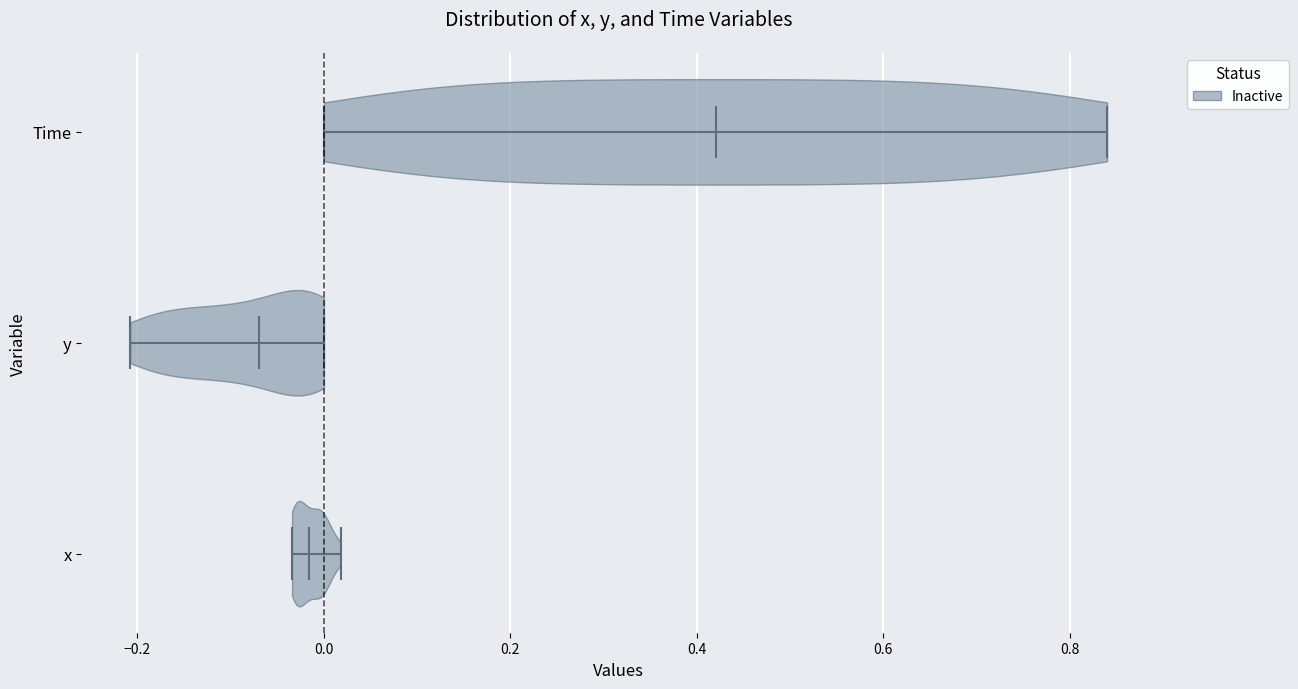

Which violin has the furthest to the left median line?

y